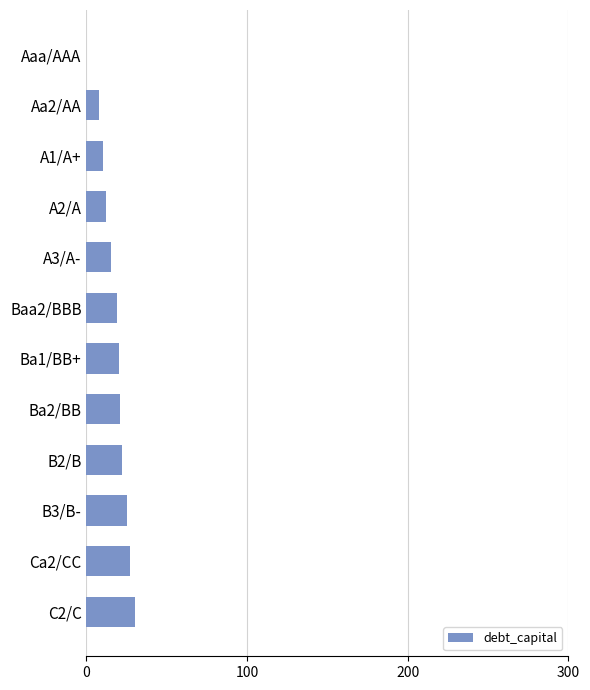

The value at Ba2/BB is 21. True or false?

True